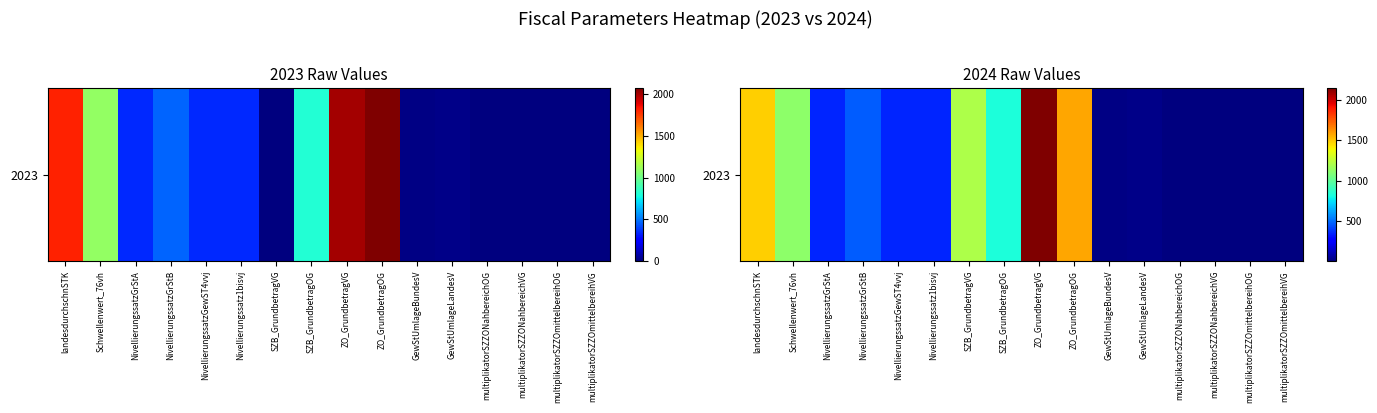

Reading right to left, transcribe all the data shown in this chart.

multiplikatorSZZOmittelbereihVG=0.2	multiplikatorSZZOmittelbereihOG=0.5	multiplikatorSZZONahbereichVG=0.8	multiplikatorSZZONahbereichOG=1.8	GewStUmlageLandesV=20.5	GewStUmlageBundesV=14.5	ZO_GrundbetragOG=1569.0	ZO_GrundbetragVG=2147.0	SZB_GrundbetragOG=826.0	SZB_GrundbetragVG=1203.0	Nivellierungssatz1bisvj=345.0	NivellierungssatzGewST4vvj=345.0	NivellierungssatzGrStB=465.0	NivellierungssatzGrStA=345.0	Schwellenwert_76vh=1122.7	landesdurchschnSTK=1477.2